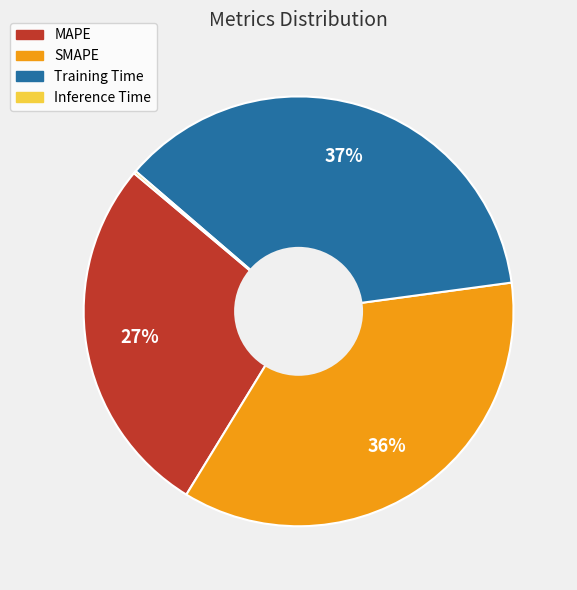

Which has a higher value, MAPE or Training Time?

Training Time